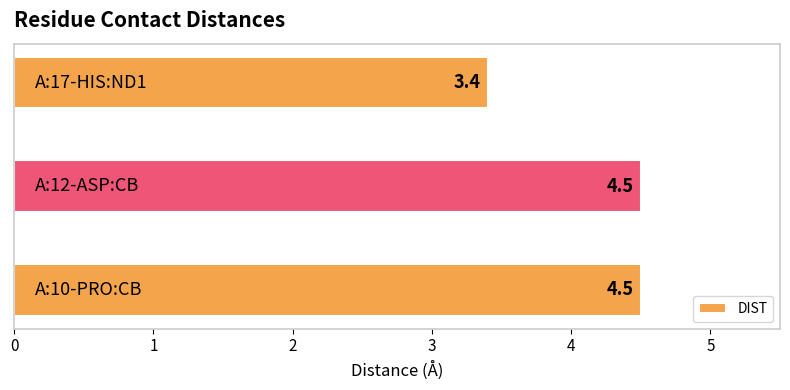

What is the difference between the maximum and minimum values?

1.1